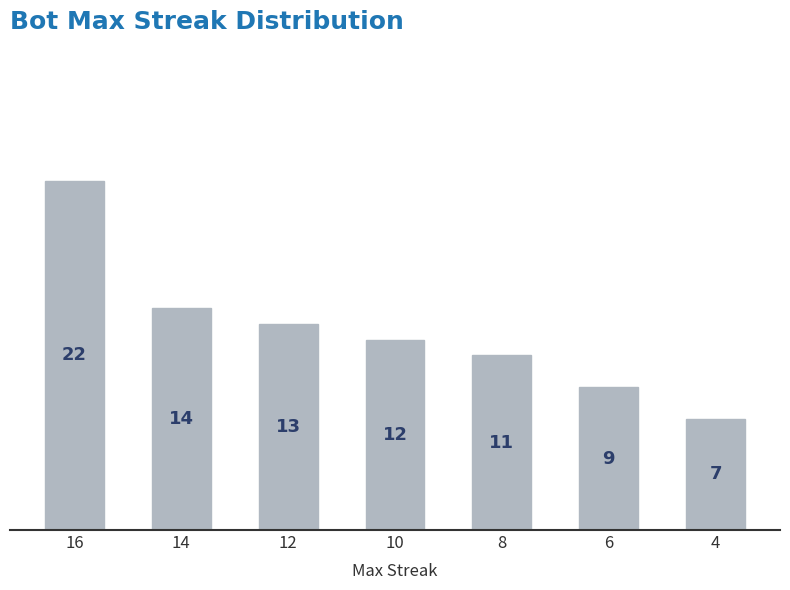

What is the smallest value displayed?

7